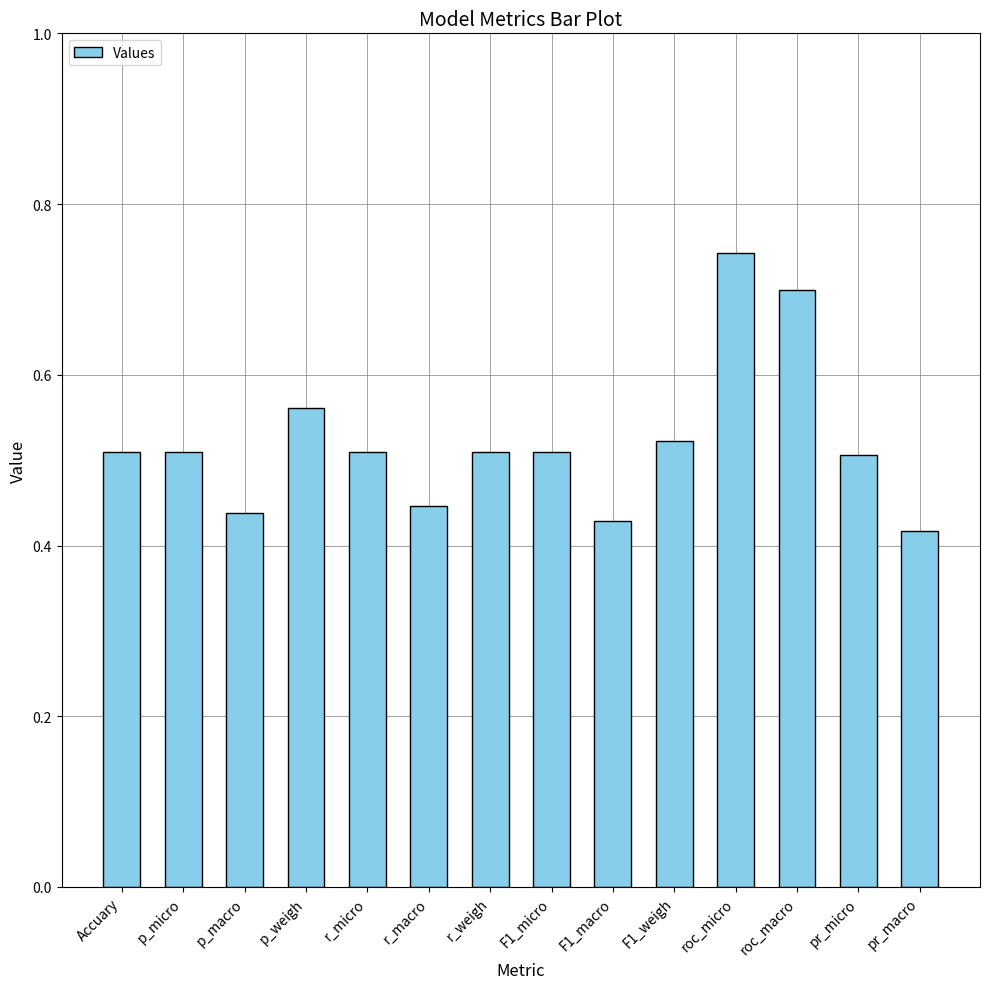

At which category does the chart reach its peak across all series?

roc_micro